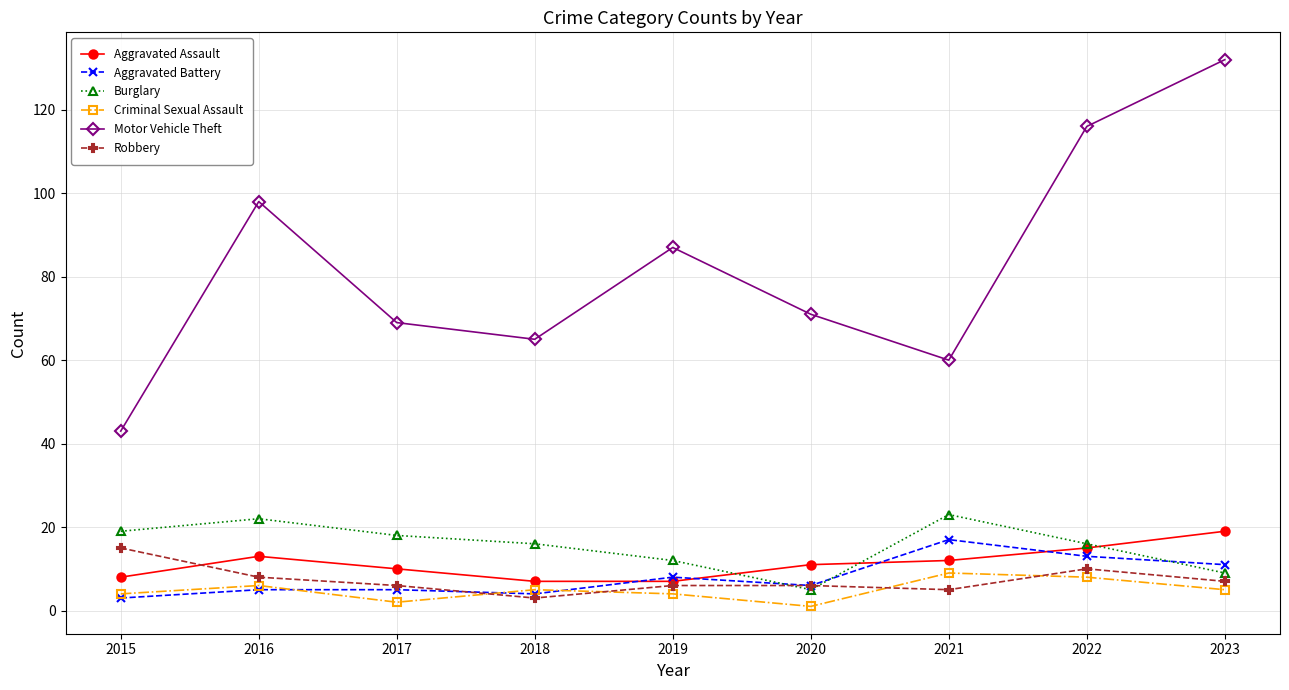

True or false: Motor Vehicle Theft has more than 2 points higher than both neighbors.

False